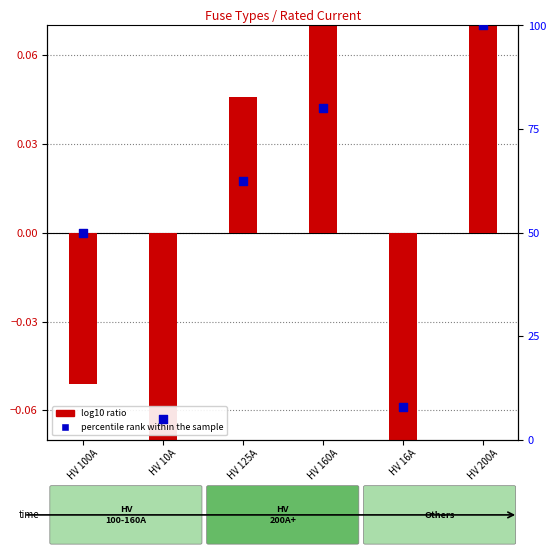

At how many categories does at least one series exceed 46?

4